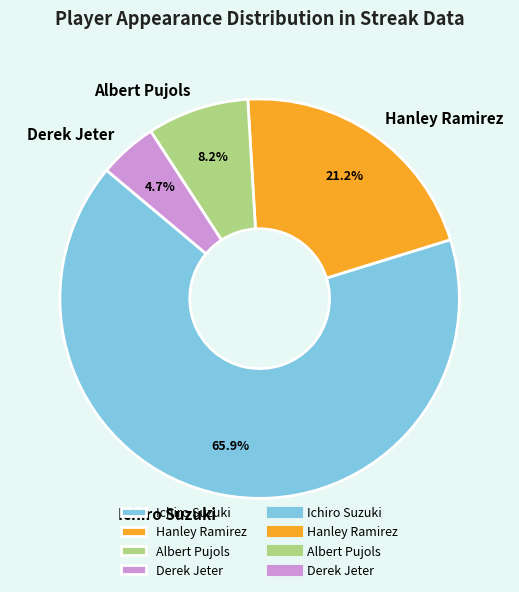

Which category has the smallest portion of the pie?

Derek Jeter